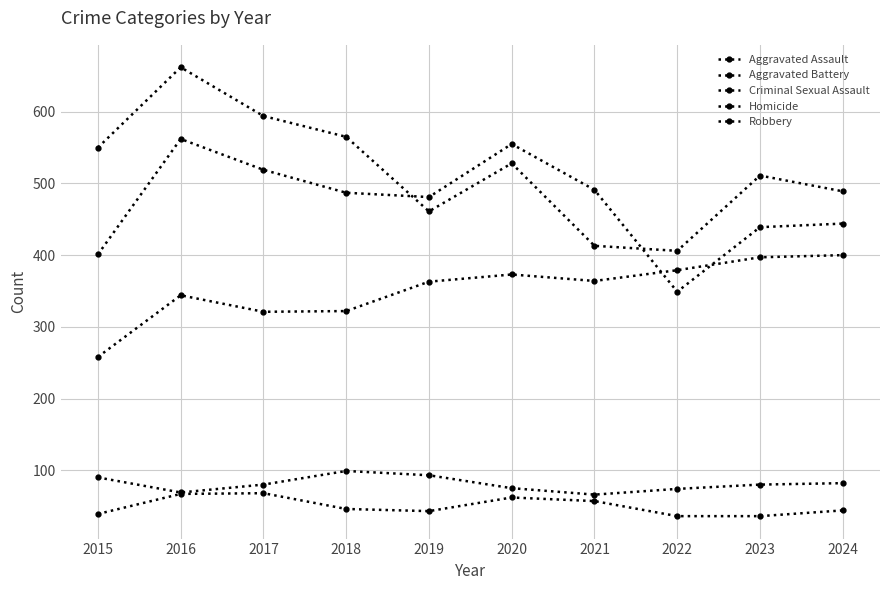

How many data points does each series have?

10